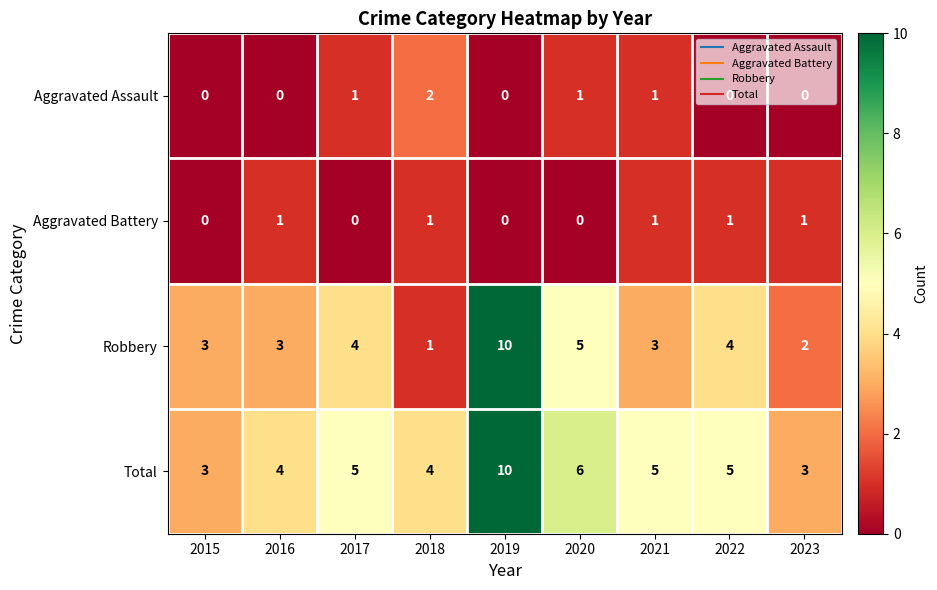

What is the difference between the maximum and second lowest values in the Total series?

7